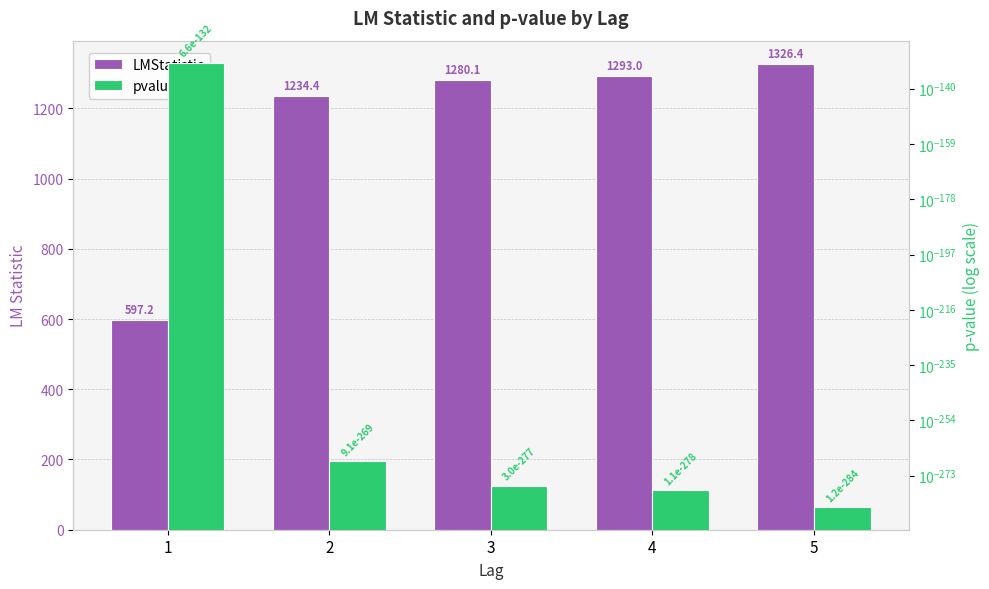

True or false: pvalue has a value of 0.0 at 3.

True